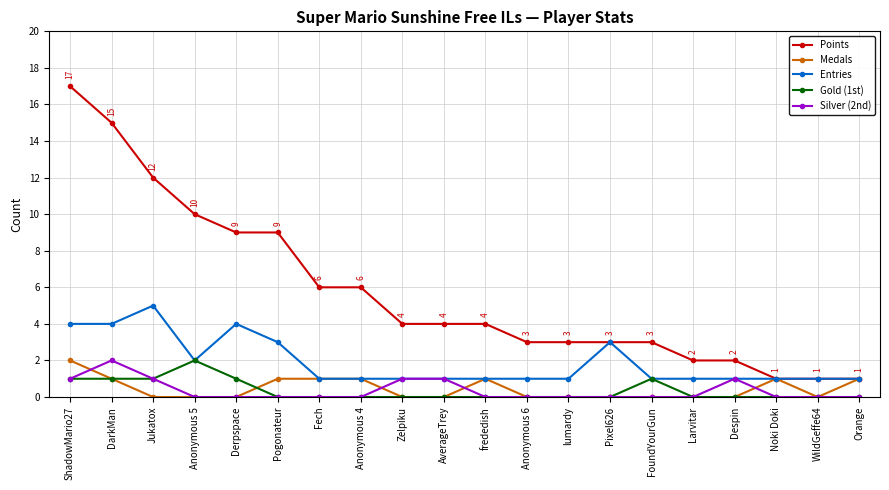

True or false: Silver (2nd) has more than 1 points higher than both neighbors.

True